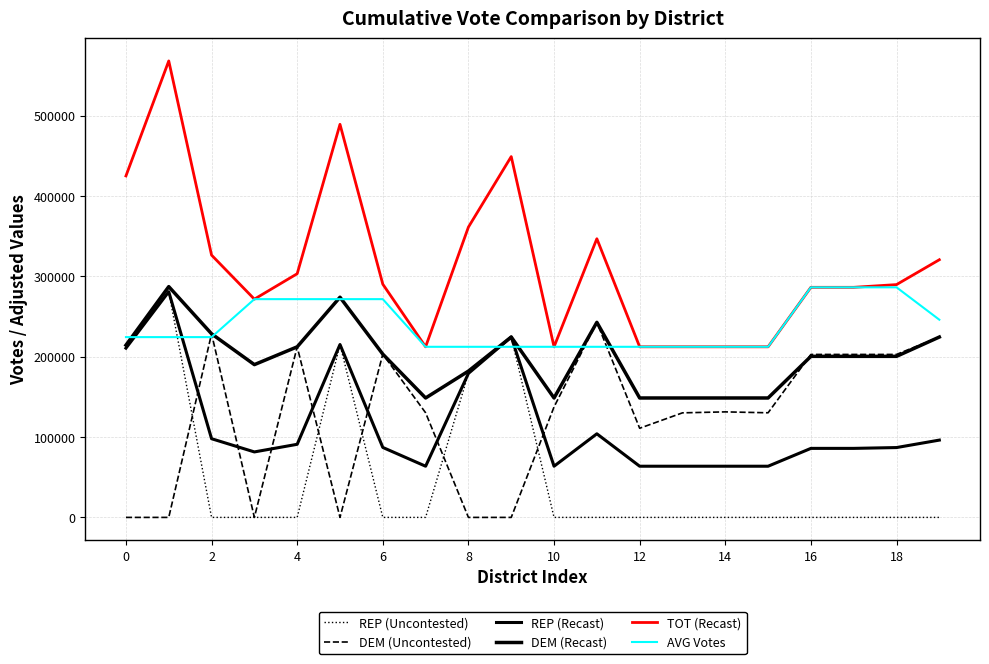

At which label does DEM (Uncontested) first exceed 131342?

2